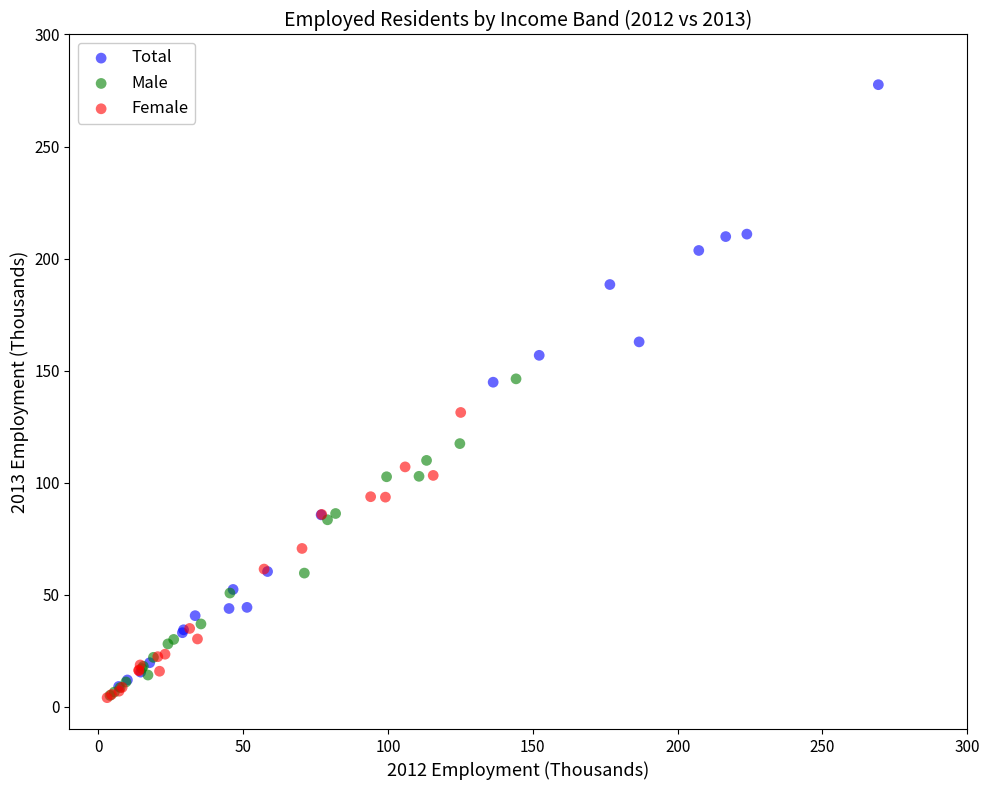

Which series has the widest spread of Y values?

Total